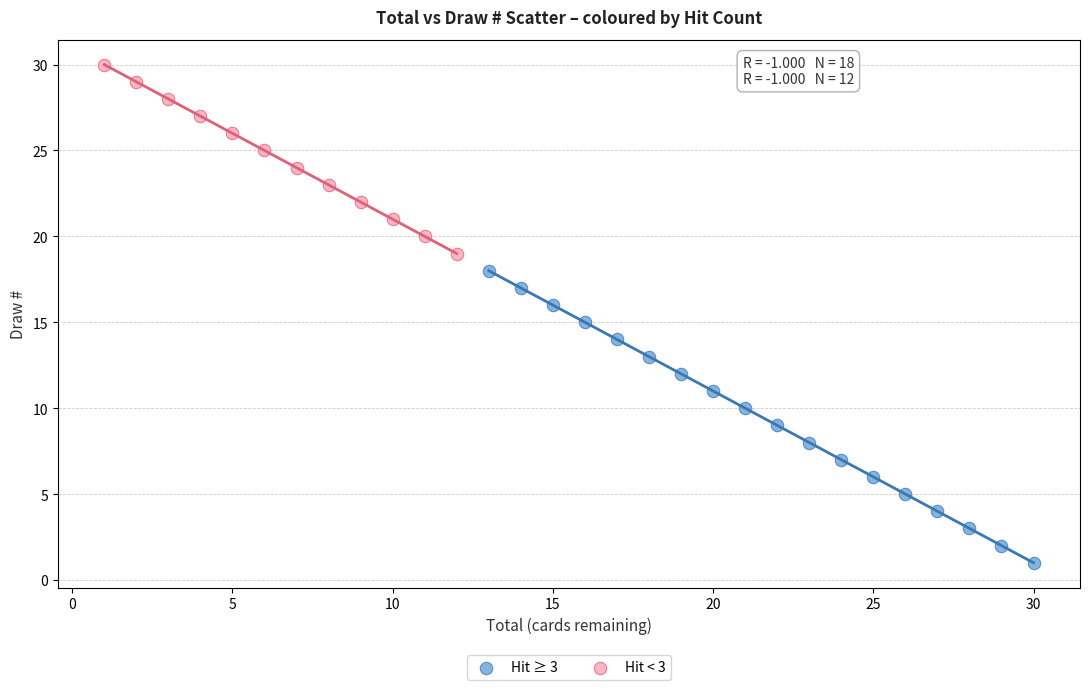

Which series reaches the maximum Y coordinate?

Hit < 3